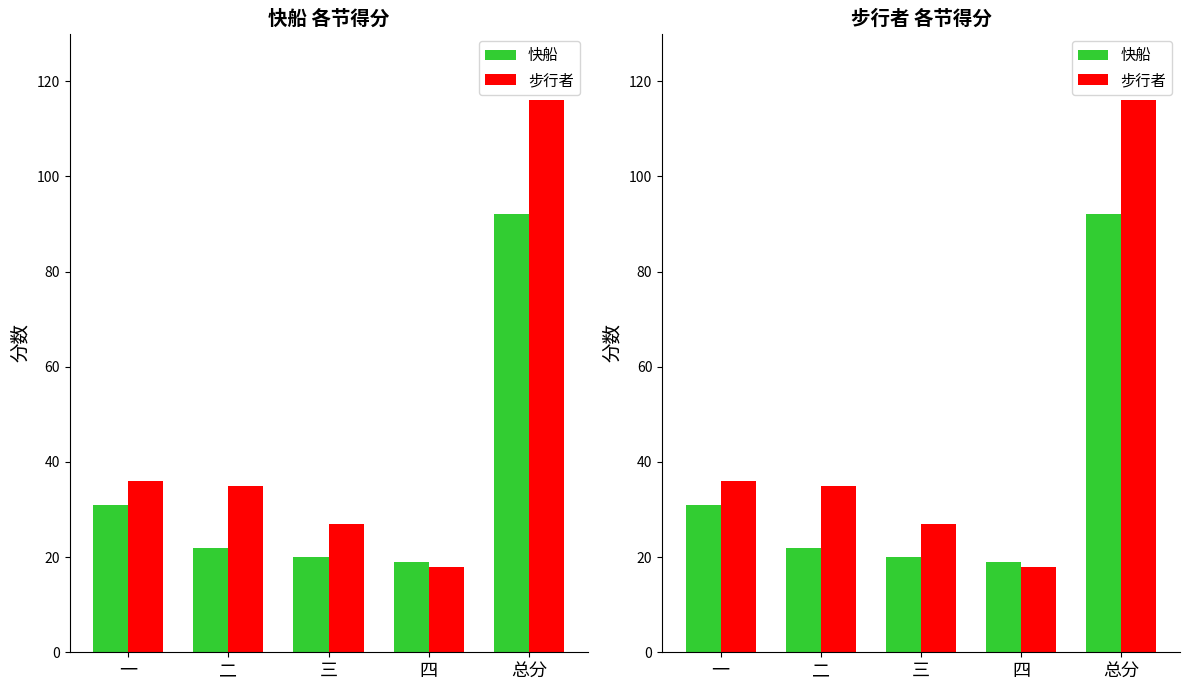

Which series changed the most between 一 and 三?

快船